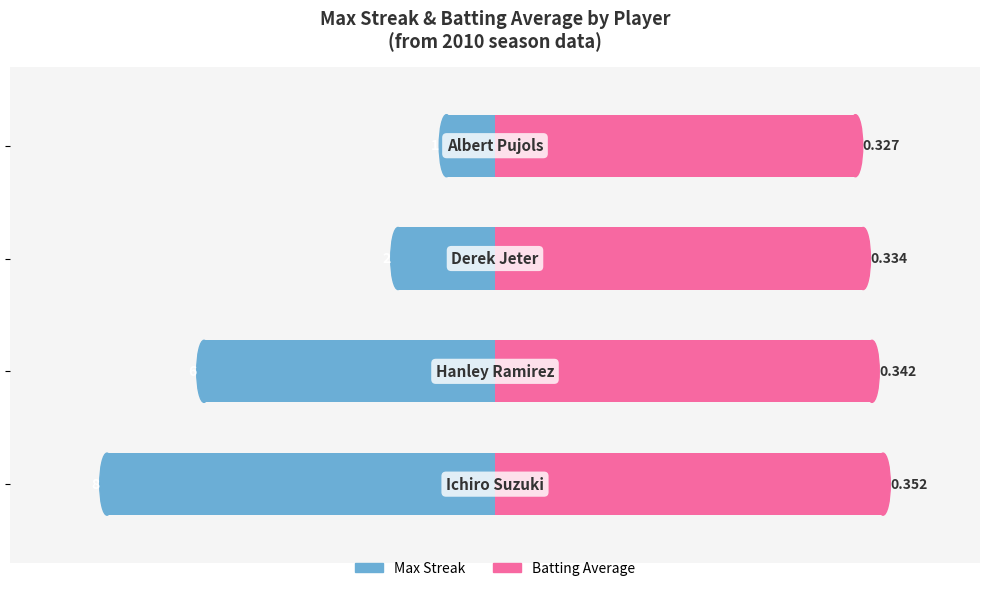

How many groups of bars are there?

4